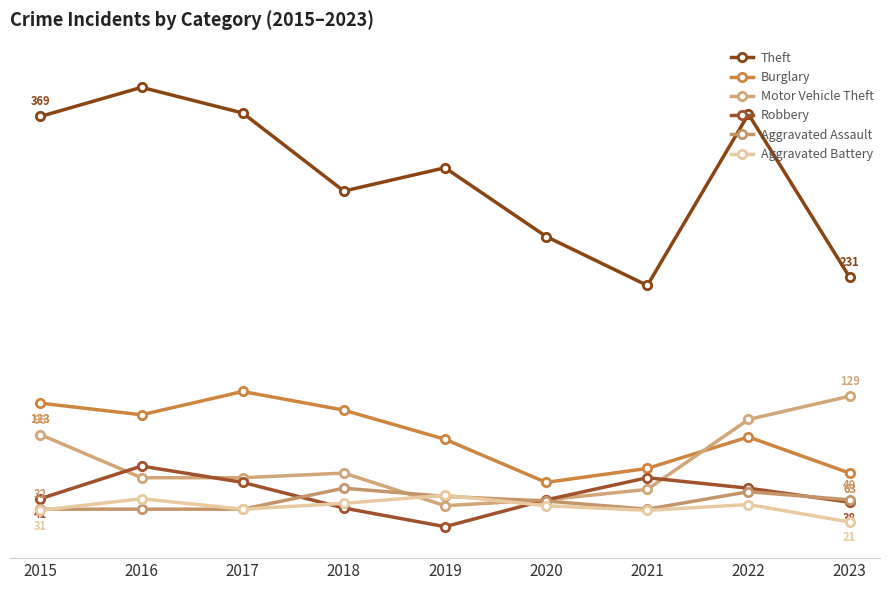

Is this an area chart (filled region under the line)?

No